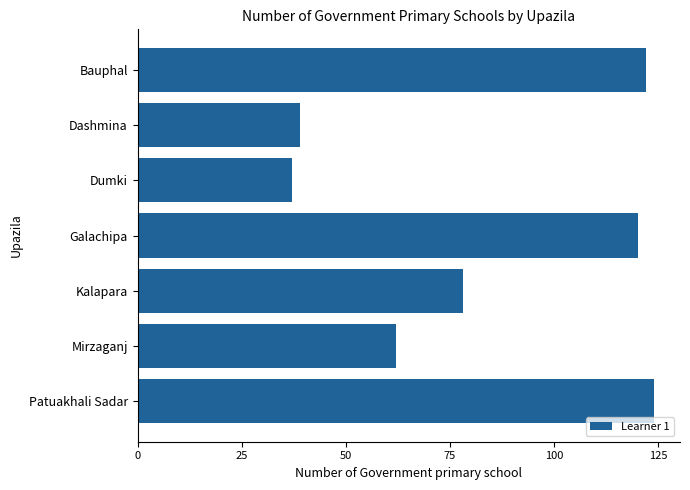

Reading bottom to top, what are all the values shown in this chart?

Patuakhali Sadar=124	Mirzaganj=62	Kalapara=78	Galachipa=120	Dumki=37	Dashmina=39	Bauphal=122